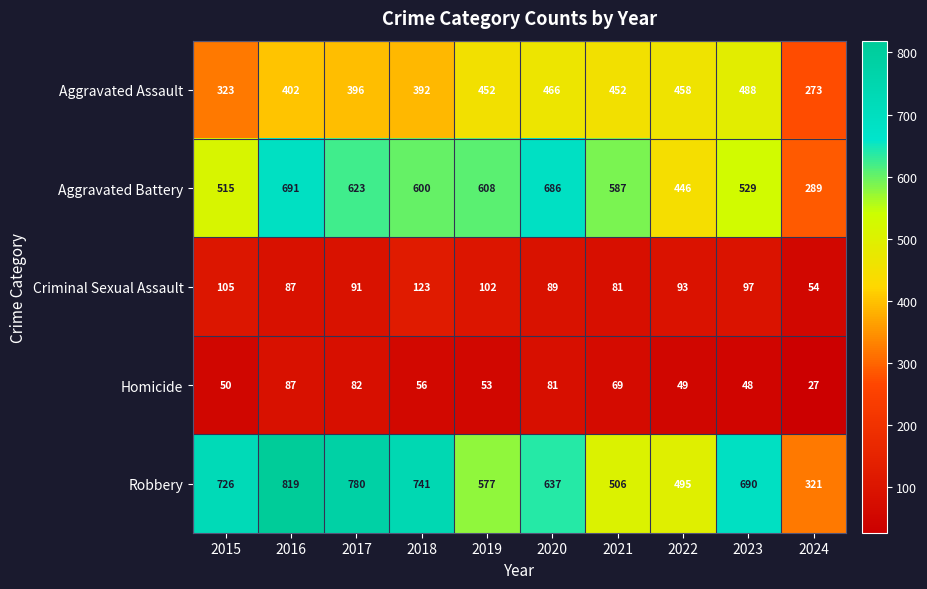

Is it true that Aggravated Battery equals 142 at 2017?

False